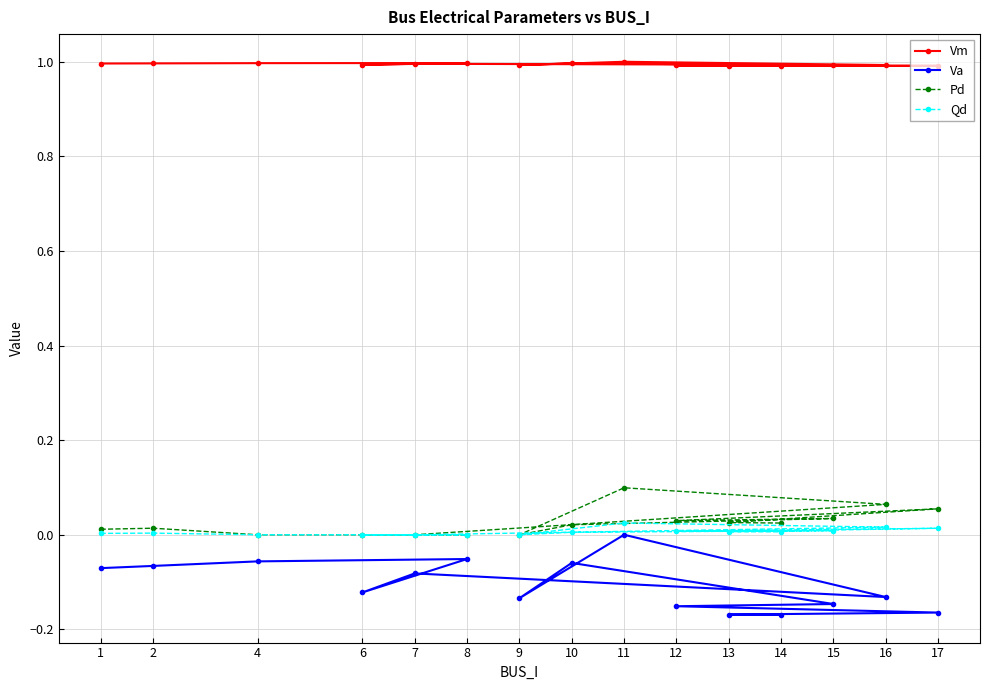

What is the total value across all series at 16?

0.9